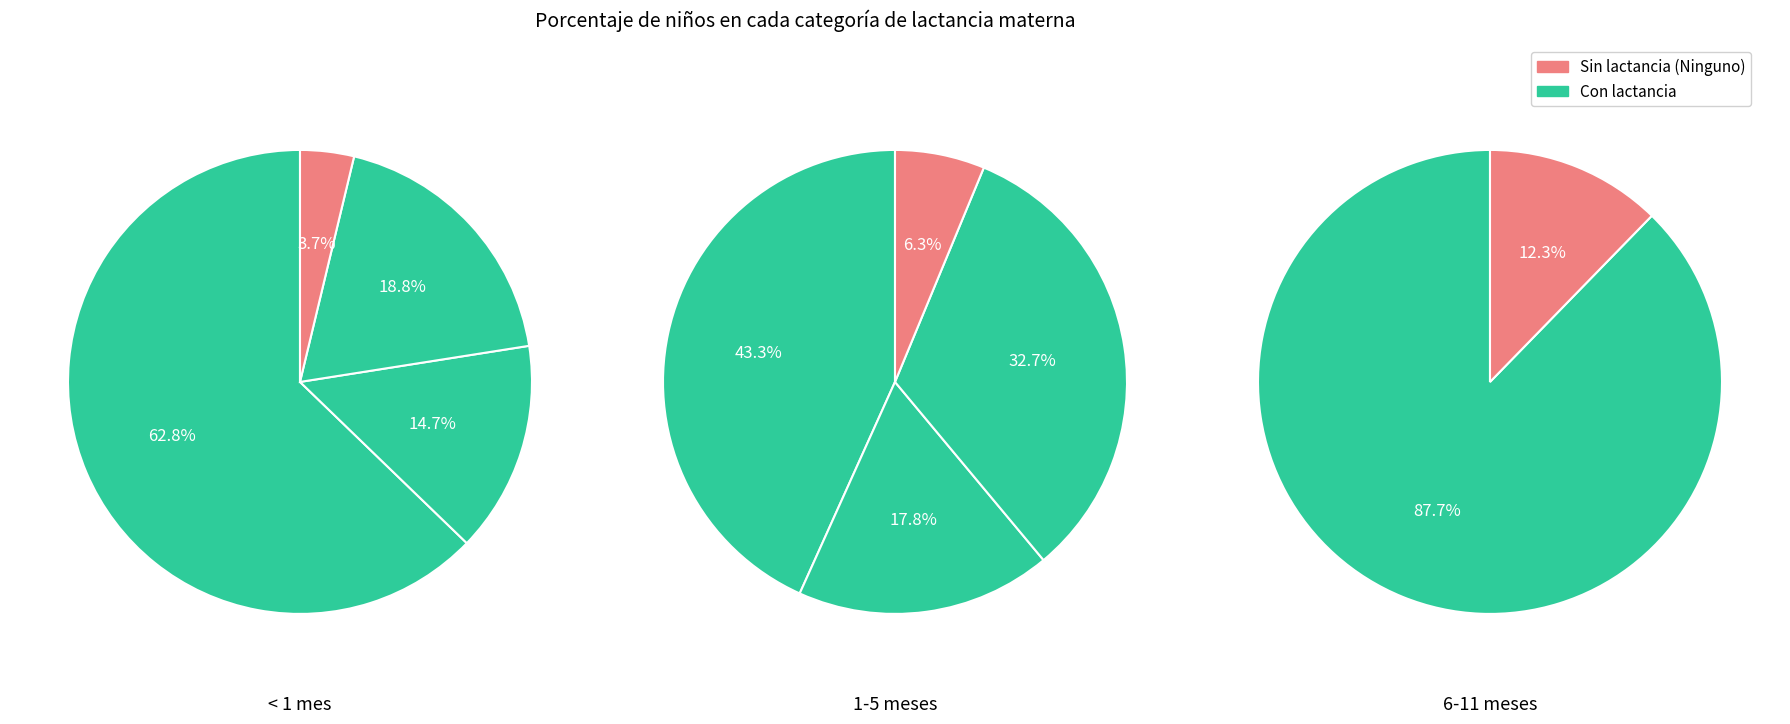

Which series has the widest spread of values?

6-11 meses